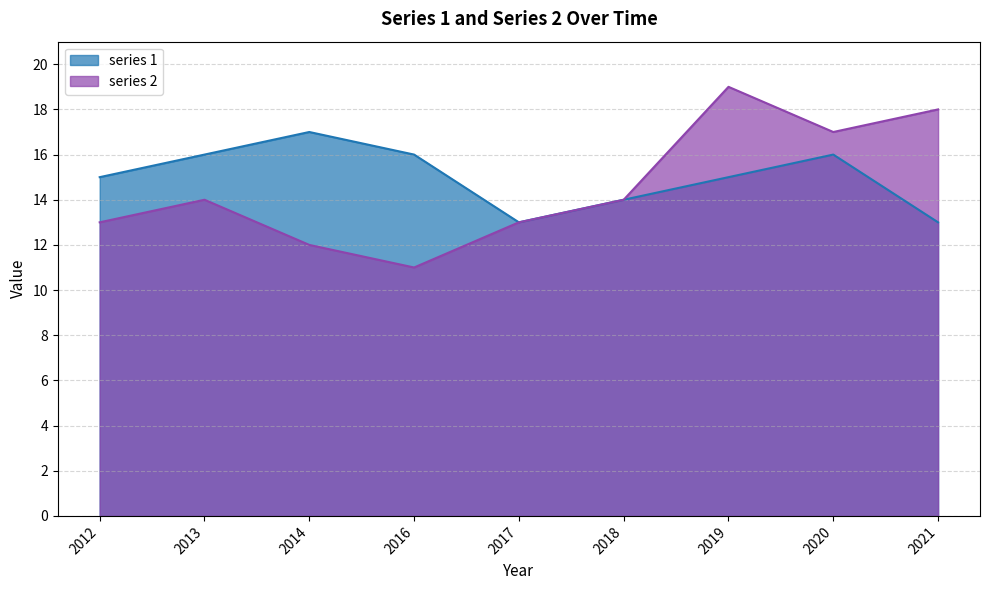

What is the difference between the highest and lowest values at 2014?

5